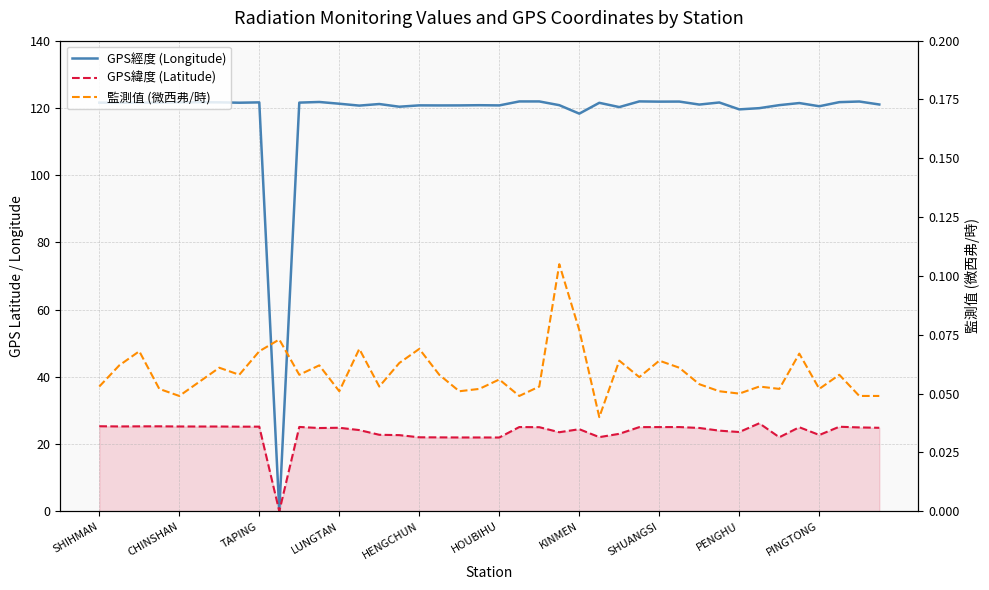

What is the difference between the 監測值 (微西弗/時) values at 23 and 38?

0.1